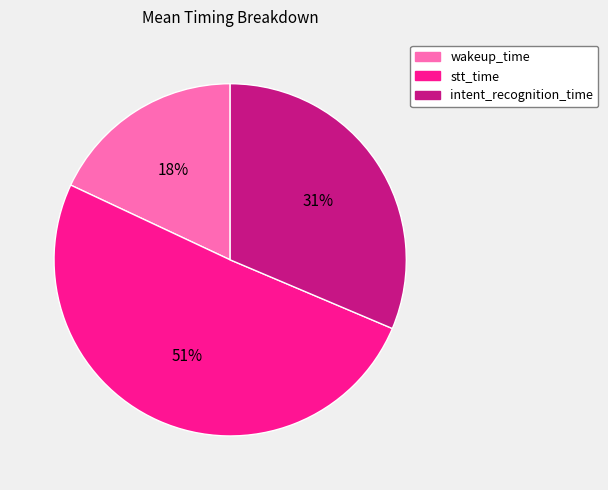

Is there any slice that represents more than half of the pie?

Yes